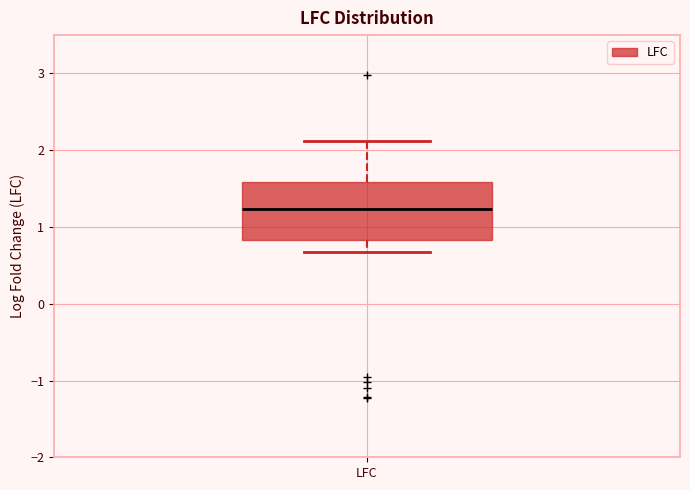

Transcribe this box plot: give where the median line is, the range the box spans, and where the two whiskers end, as read against the y-axis. The values are not printed on the chart, so give them approximately, as read against the axis.

median 1.2, box 0.8 to 1.6, whiskers 0.7 to 2.1